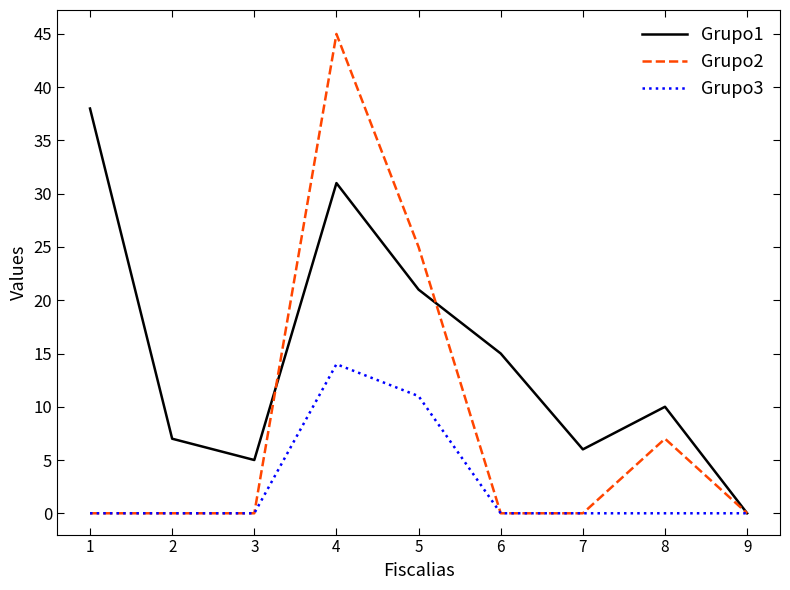

How many distinct data groups are displayed?

3